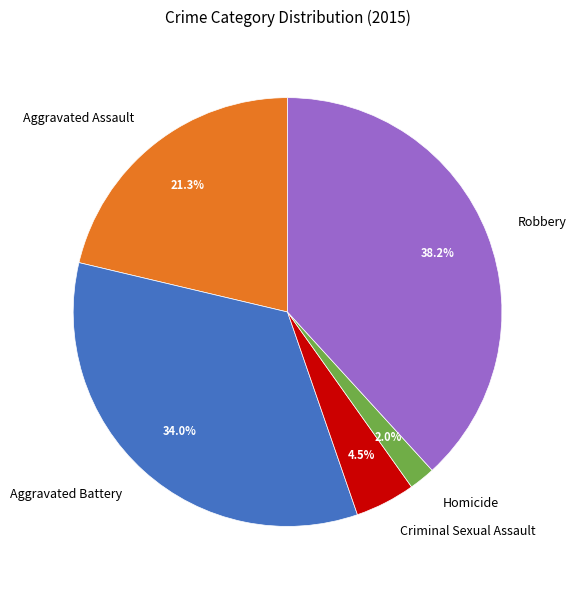

What is the ratio of the value at Robbery to the value at Aggravated Battery?

1.1